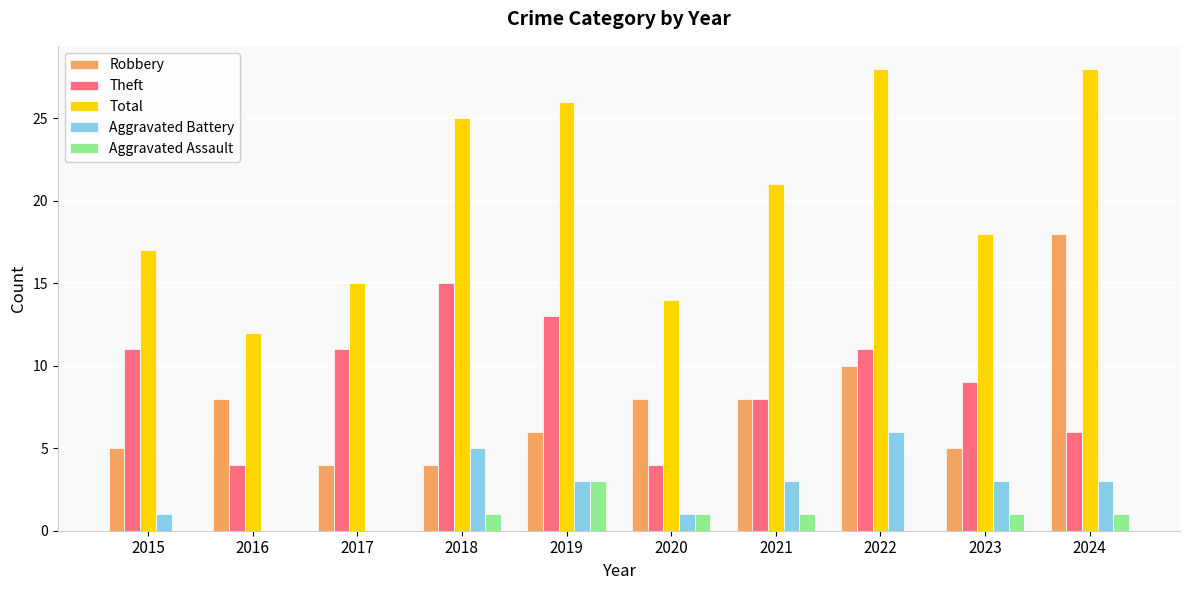

Count the number of categories in the chart.

10